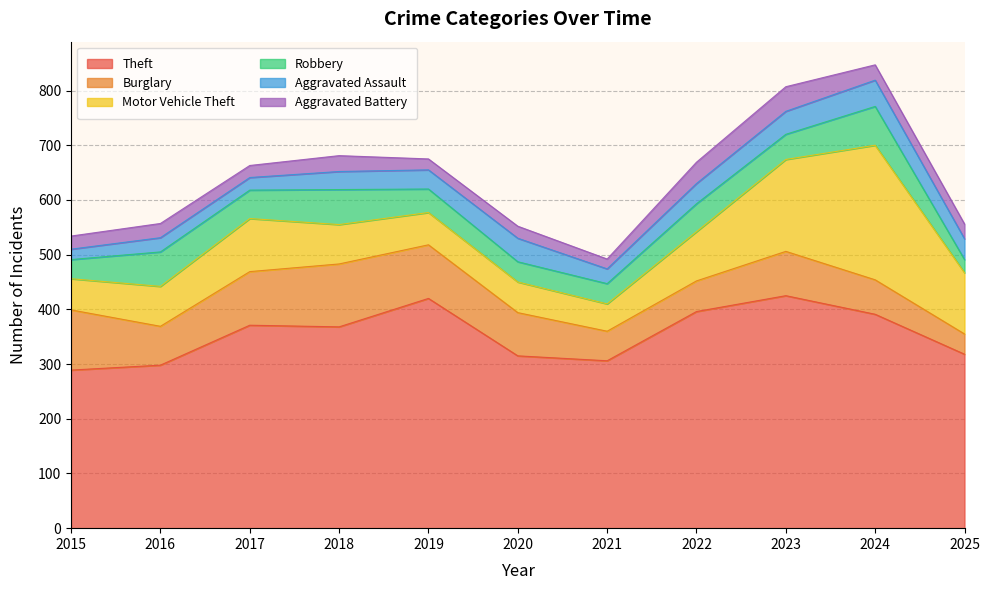

True or false: Theft and Motor Vehicle Theft intersect in this chart.

False